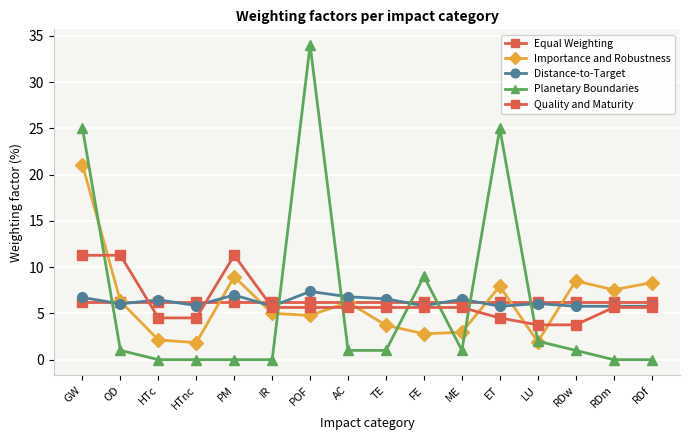

What is the difference between the second highest and second lowest values in the Distance-to-Target series?

1.2